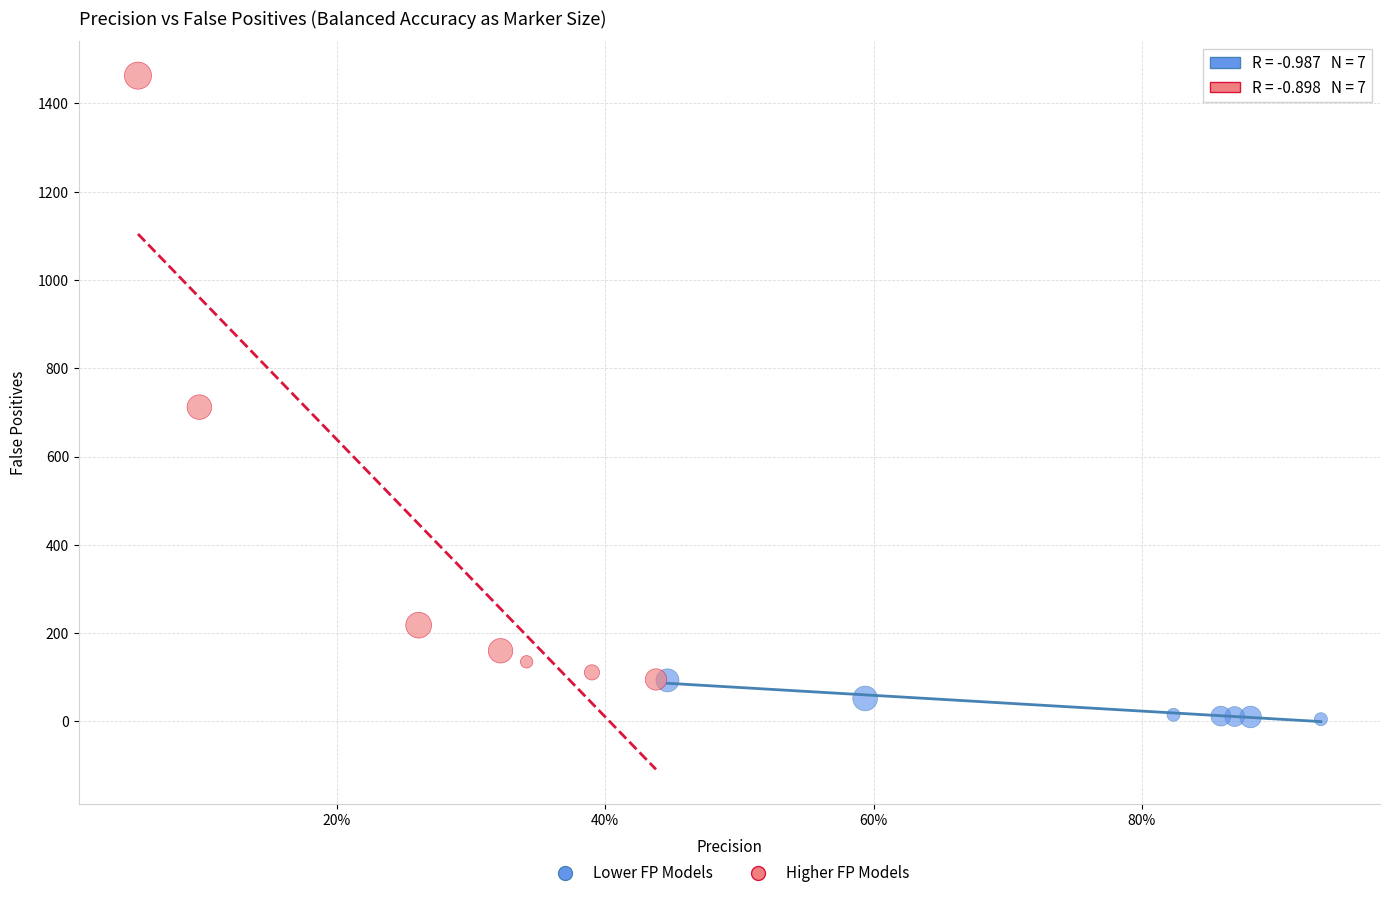

Which series contains the lowest Y value?

Lower FP Models